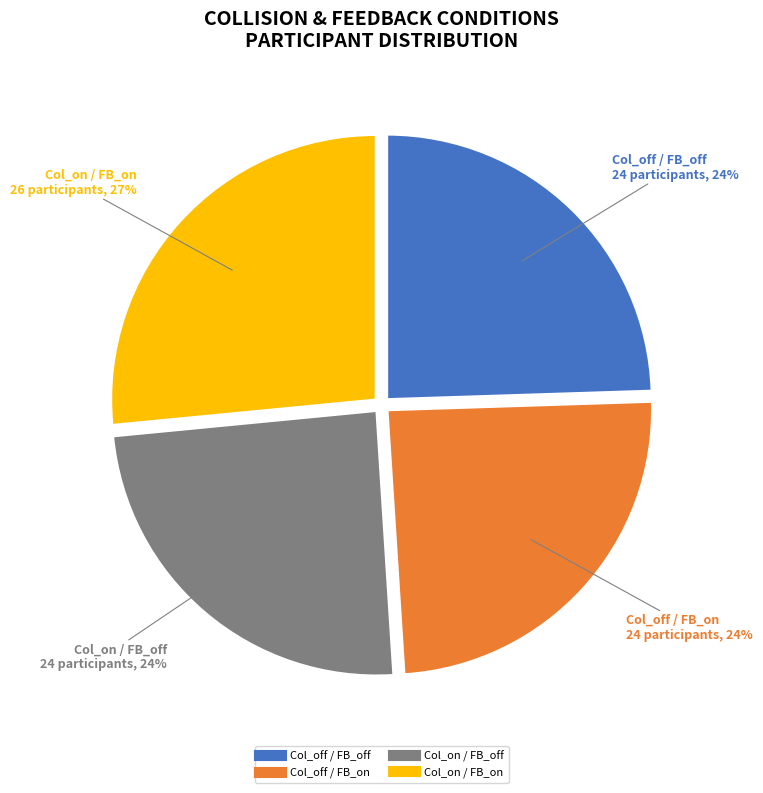

To the nearest percent, what percentage of the pie is Col_on / FB_on?

27%